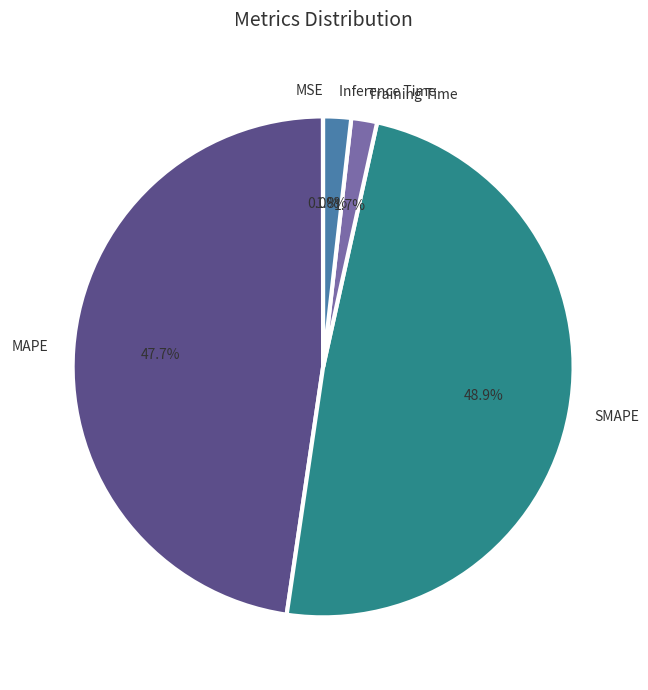

To the nearest percent, what is the combined percentage of MAPE and Training Time?

49%